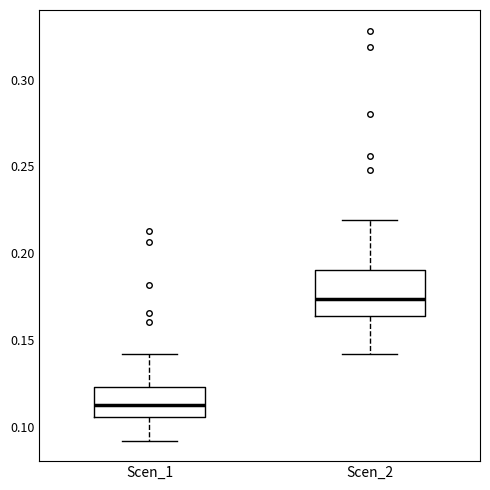

Comparing the boxes themselves (not the whiskers), which one is the tallest?

Scen_2